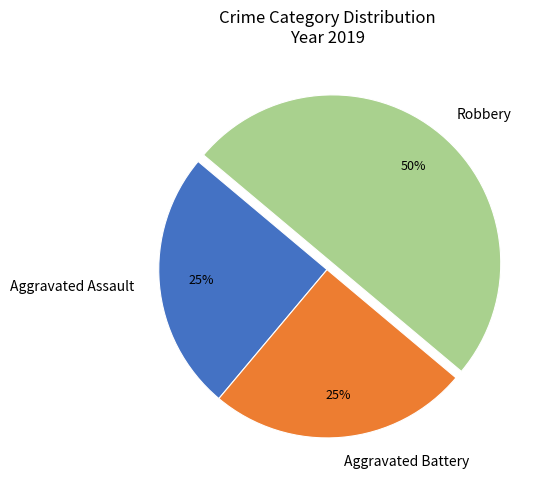

To the nearest percent, what is the combined percentage of Aggravated Battery and Robbery?

75%